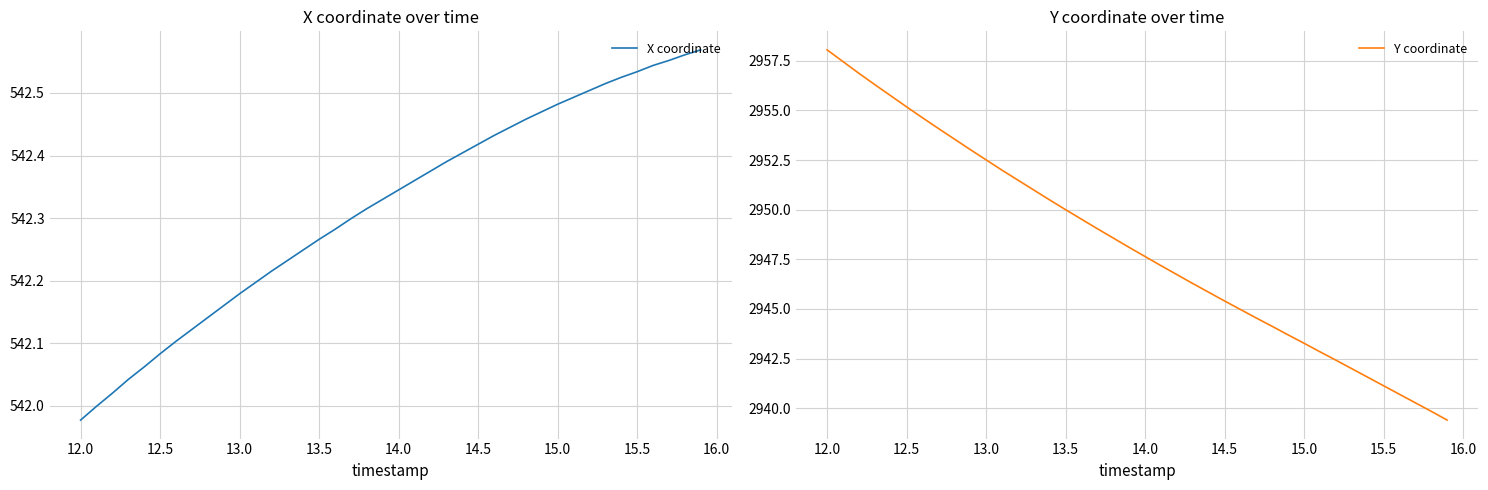

The Y coordinate series shows 1005.1 at 12.0. True or false?

False